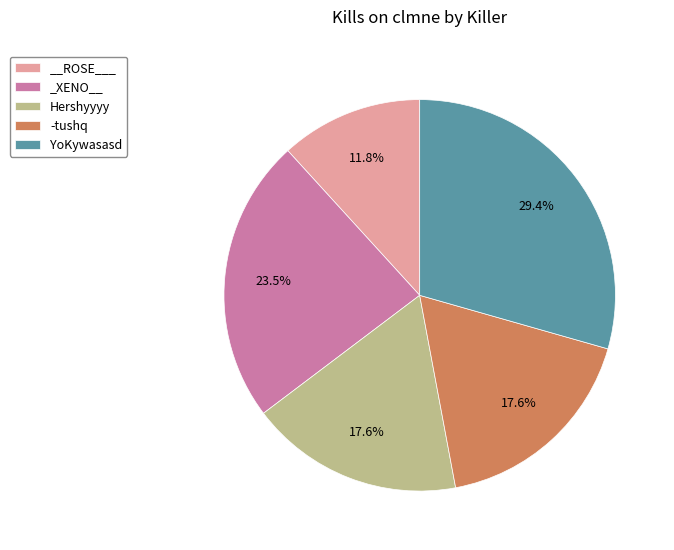

To the nearest percent, what is the average slice percentage?

20%